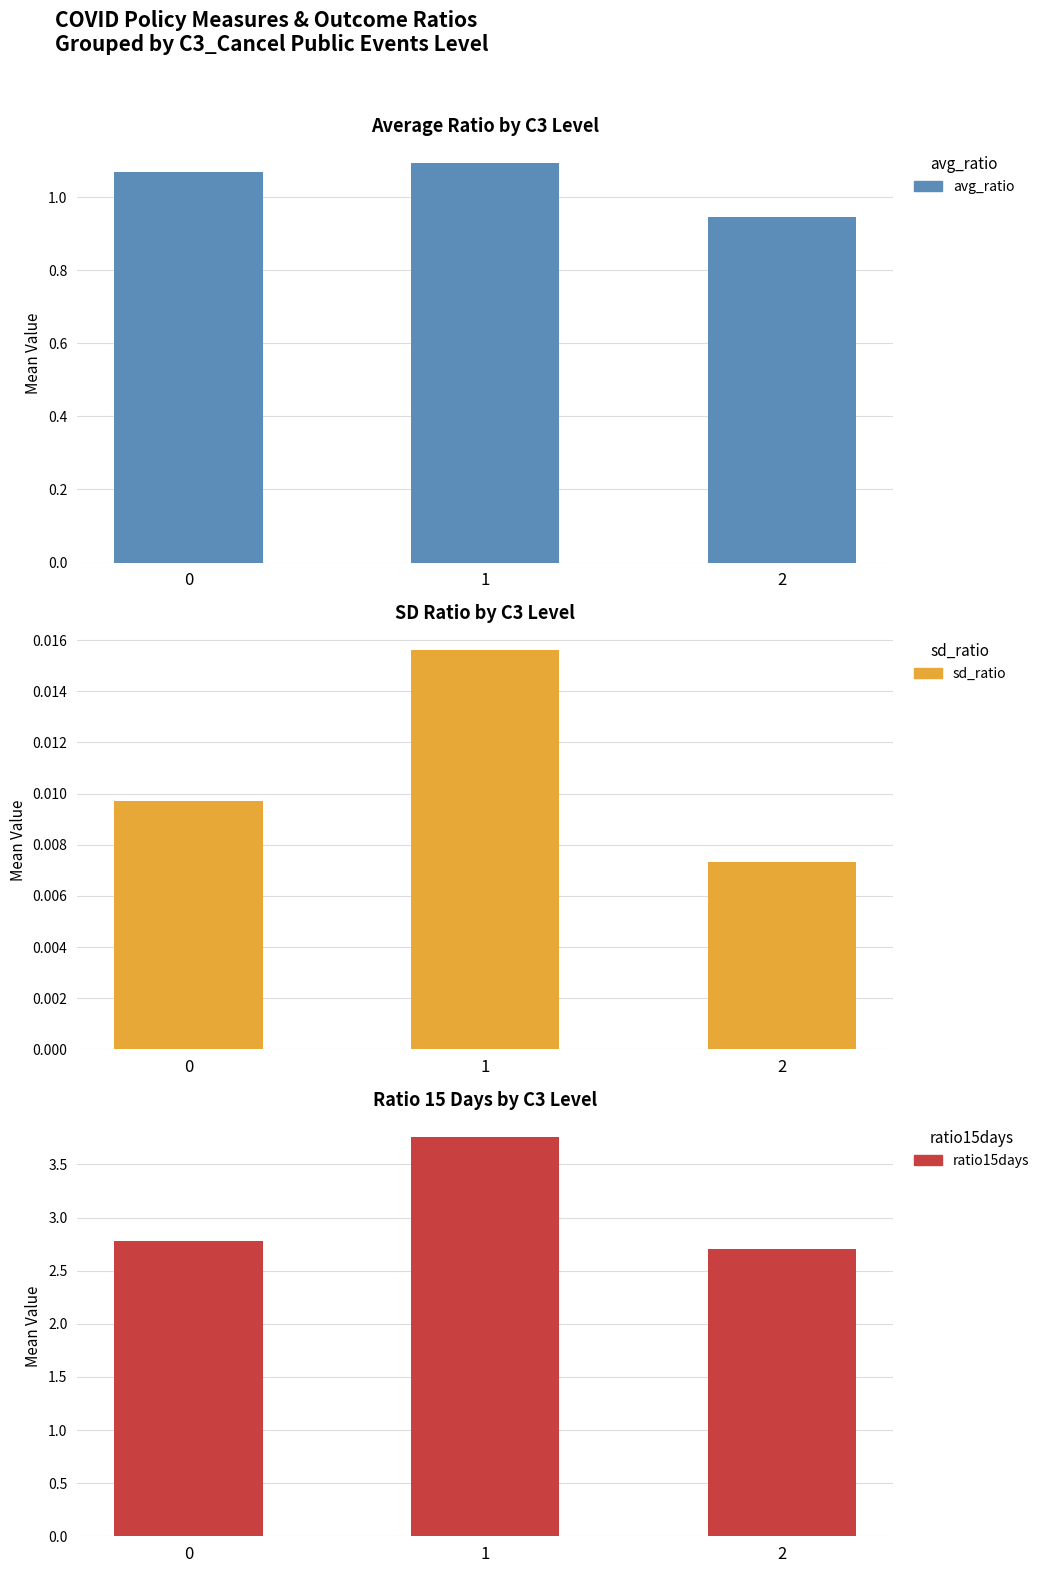

At which label does avg_ratio reach its peak?

1